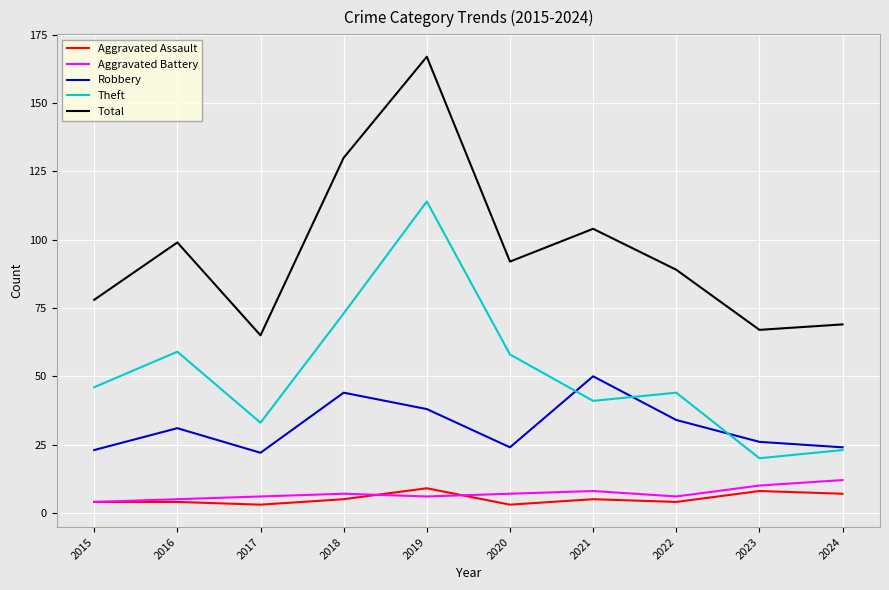

Reading left to right, transcribe all the data shown in this chart.

Aggravated Assault: 4	4	3	5	9	3	5	4	8	7
Aggravated Battery: 4	5	6	7	6	7	8	6	10	12
Robbery: 23	31	22	44	38	24	50	34	26	24
Theft: 46	59	33	73	114	58	41	44	20	23
Total: 78	99	65	130	167	92	104	89	67	69